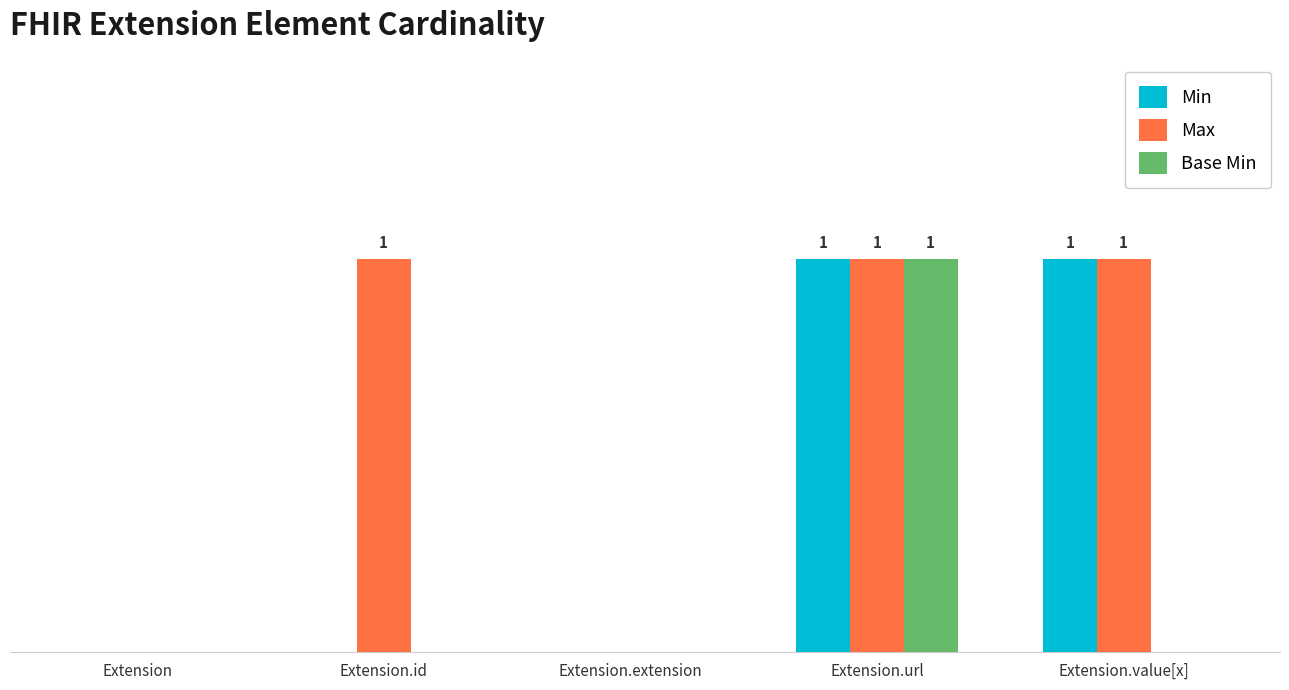

Does the chart contain stacked bars?

No